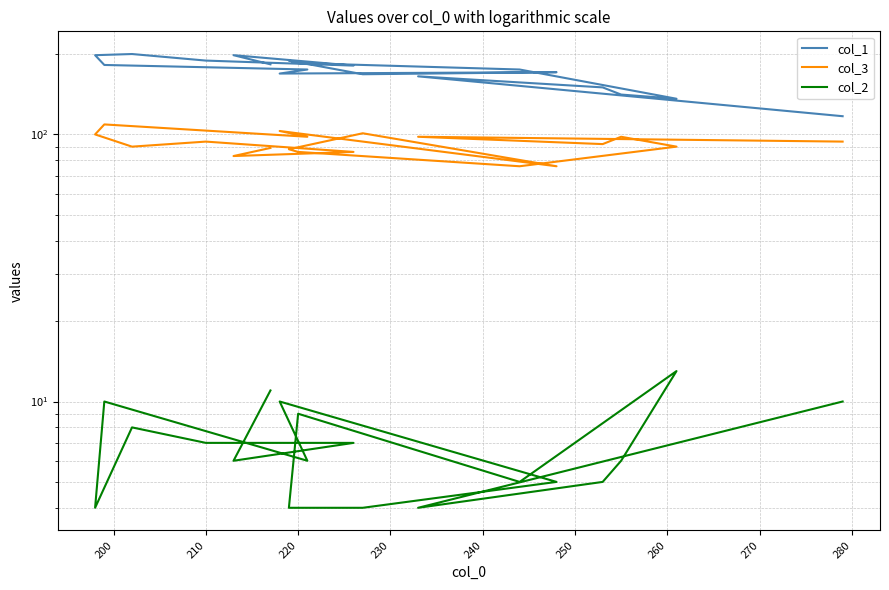

What are all the series names shown in the legend?

col_1, col_3, col_2